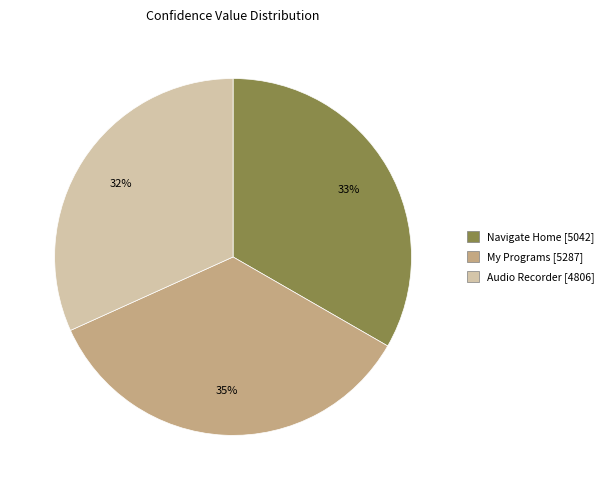

Count the number of slices in the pie.

3